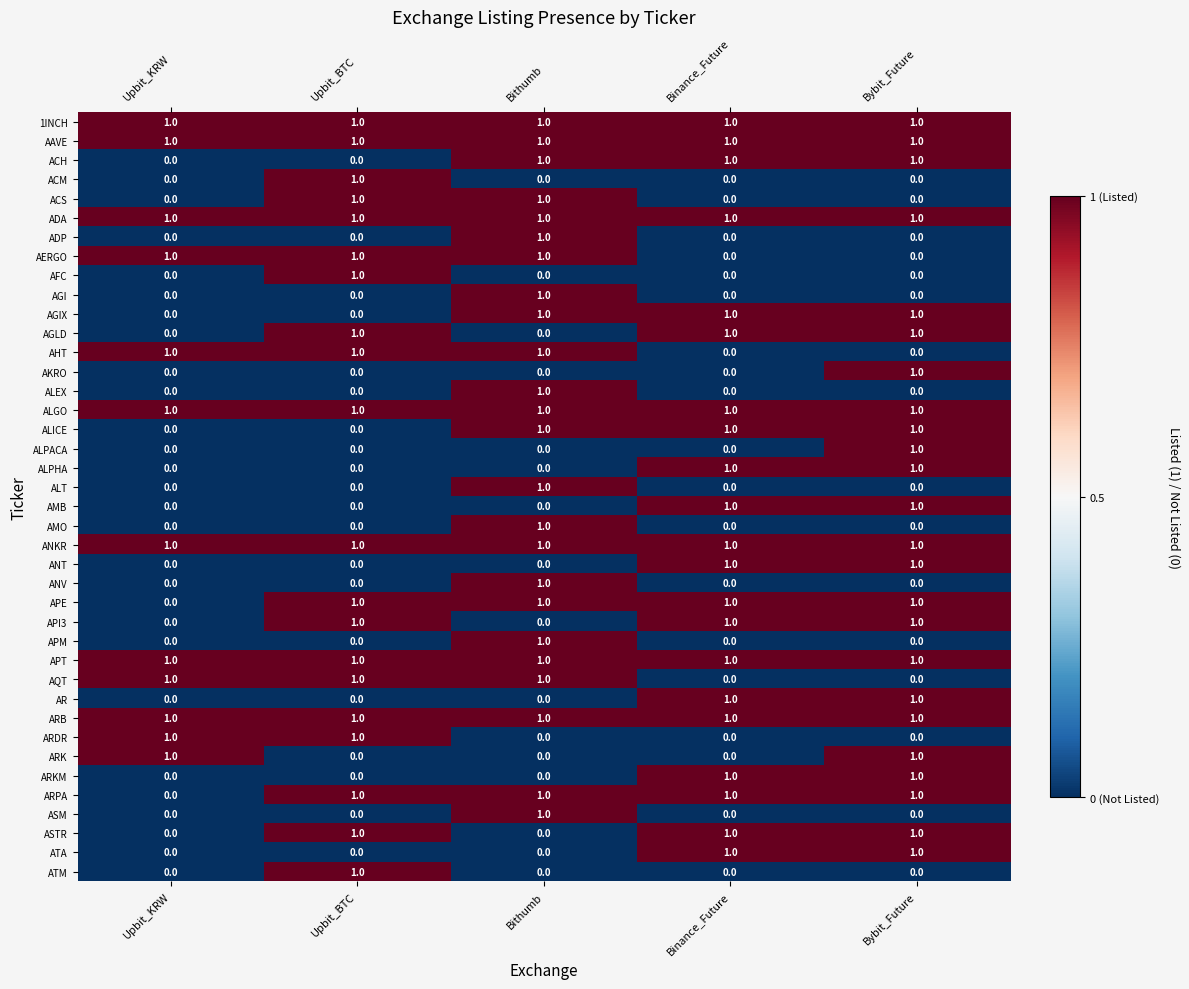

True or false: ARB has a value of 1 at Bithumb.

True